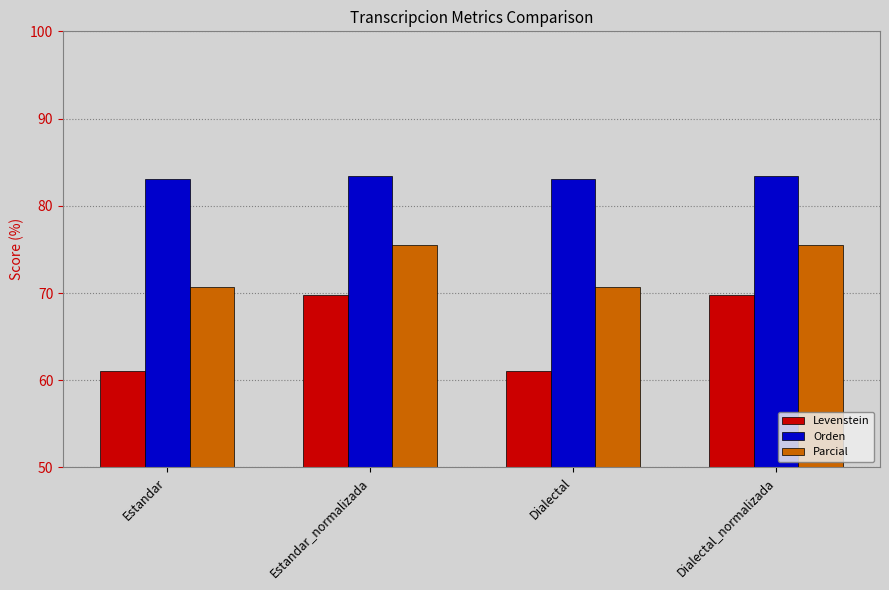

The Orden series shows 108.3 at Dialectal. True or false?

False